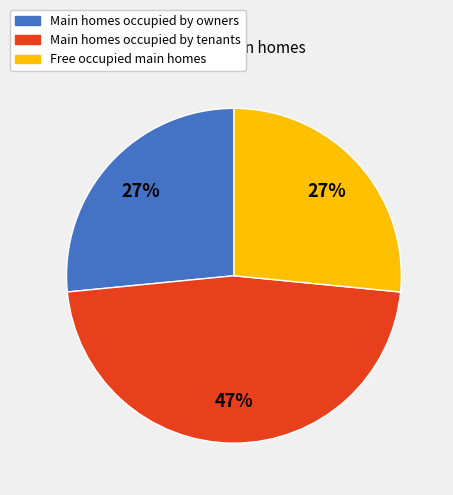

Is there a majority slice in this chart?

No